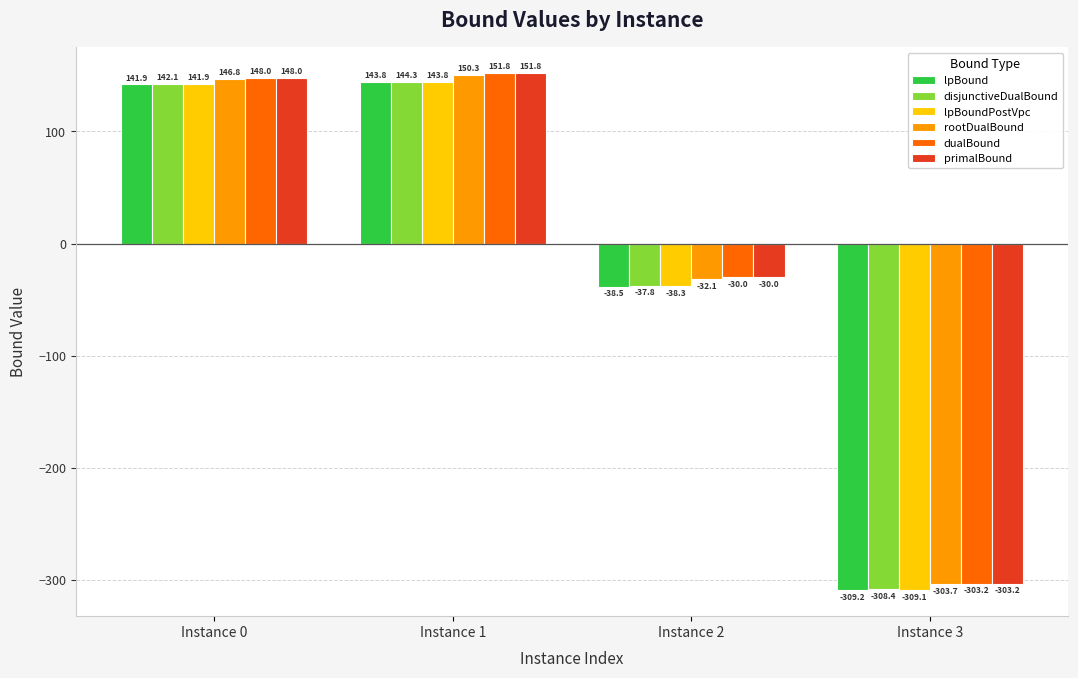

Does the chart contain stacked bars?

No